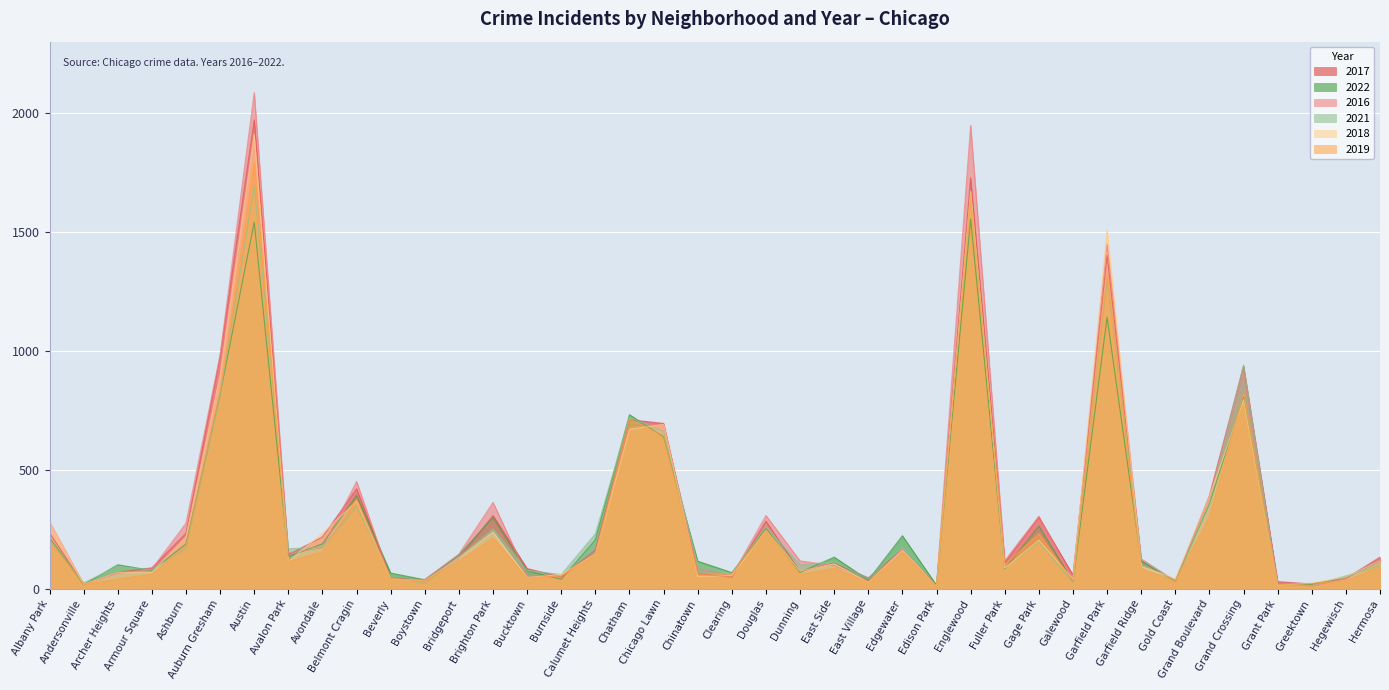

Reading left to right, extract all data points from this chart.

2017: Albany Park=235	Andersonville=17	Archer Heights=69	Armour Square=88	Ashburn=233	Auburn Gresham=978	Austin=1971	Avalon Park=143	Avondale=218	Belmont Cragin=420	Beverly=47	Boystown=33	Bridgeport=128	Brighton Park=308	Bucktown=85	Burnside=50	Calumet Heights=162	Chatham=711	Chicago Lawn=695	Chinatown=63	Clearing=49	Douglas=284	Dunning=72	East Side=108	East Village=46	Edgewater=166	Edison Park=12	Englewood=1727	Fuller Park=110	Gage Park=301	Galewood=58	Garfield Park=1401	Garfield Ridge=118	Gold Coast=31	Grand Boulevard=392	Grand Crossing=936	Grant Park=30	Greektown=20	Hegewisch=43	Hermosa=133
2022: Albany Park=215	Andersonville=17	Archer Heights=101	Armour Square=77	Ashburn=188	Auburn Gresham=818	Austin=1541	Avalon Park=135	Avondale=189	Belmont Cragin=393	Beverly=66	Boystown=38	Bridgeport=142	Brighton Park=299	Bucktown=75	Burnside=40	Calumet Heights=206	Chatham=732	Chicago Lawn=639	Chinatown=116	Clearing=68	Douglas=252	Dunning=69	East Side=133	East Village=37	Edgewater=223	Edison Park=15	Englewood=1554	Fuller Park=83	Gage Park=263	Galewood=30	Garfield Park=1142	Garfield Ridge=114	Gold Coast=34	Grand Boulevard=357	Grand Crossing=807	Grant Park=19	Greektown=19	Hegewisch=49	Hermosa=115
2016: Albany Park=282	Andersonville=20	Archer Heights=65	Armour Square=83	Ashburn=276	Auburn Gresham=983	Austin=2086	Avalon Park=151	Avondale=172	Belmont Cragin=451	Beverly=40	Boystown=39	Bridgeport=146	Brighton Park=363	Bucktown=55	Burnside=49	Calumet Heights=157	Chatham=687	Chicago Lawn=690	Chinatown=84	Clearing=54	Douglas=308	Dunning=117	East Side=97	East Village=32	Edgewater=162	Edison Park=12	Englewood=1948	Fuller Park=118	Gage Park=305	Galewood=42	Garfield Park=1449	Garfield Ridge=126	Gold Coast=33	Grand Boulevard=384	Grand Crossing=908	Grant Park=26	Greektown=11	Hegewisch=42	Hermosa=124
2021: Albany Park=203	Andersonville=25	Archer Heights=94	Armour Square=79	Ashburn=170	Auburn Gresham=811	Austin=1695	Avalon Park=168	Avondale=174	Belmont Cragin=346	Beverly=49	Boystown=21	Bridgeport=134	Brighton Park=251	Bucktown=77	Burnside=60	Calumet Heights=231	Chatham=721	Chicago Lawn=661	Chinatown=103	Clearing=63	Douglas=262	Dunning=100	East Side=114	East Village=43	Edgewater=176	Edison Park=6	Englewood=1659	Fuller Park=89	Gage Park=197	Galewood=25	Garfield Park=1304	Garfield Ridge=123	Gold Coast=31	Grand Boulevard=363	Grand Crossing=941	Grant Park=15	Greektown=14	Hegewisch=54	Hermosa=97
2018: Albany Park=281	Andersonville=18	Archer Heights=69	Armour Square=69	Ashburn=218	Auburn Gresham=898	Austin=1911	Avalon Park=115	Avondale=233	Belmont Cragin=368	Beverly=41	Boystown=34	Bridgeport=129	Brighton Park=239	Bucktown=47	Burnside=60	Calumet Heights=145	Chatham=670	Chicago Lawn=691	Chinatown=52	Clearing=55	Douglas=246	Dunning=74	East Side=105	East Village=26	Edgewater=164	Edison Park=9	Englewood=1671	Fuller Park=87	Gage Park=204	Galewood=41	Garfield Park=1509	Garfield Ridge=94	Gold Coast=43	Grand Boulevard=388	Grand Crossing=795	Grant Park=15	Greektown=24	Hegewisch=49	Hermosa=117
2019: Albany Park=199	Andersonville=18	Archer Heights=41	Armour Square=61	Ashburn=180	Auburn Gresham=827	Austin=1792	Avalon Park=114	Avondale=156	Belmont Cragin=375	Beverly=42	Boystown=33	Bridgeport=115	Brighton Park=213	Bucktown=45	Burnside=55	Calumet Heights=142	Chatham=714	Chicago Lawn=643	Chinatown=61	Clearing=64	Douglas=245	Dunning=61	East Side=86	East Village=27	Edgewater=150	Edison Park=9	Englewood=1654	Fuller Park=100	Gage Park=232	Galewood=28	Garfield Park=1317	Garfield Ridge=83	Gold Coast=32	Grand Boulevard=301	Grand Crossing=820	Grant Park=18	Greektown=22	Hegewisch=34	Hermosa=93